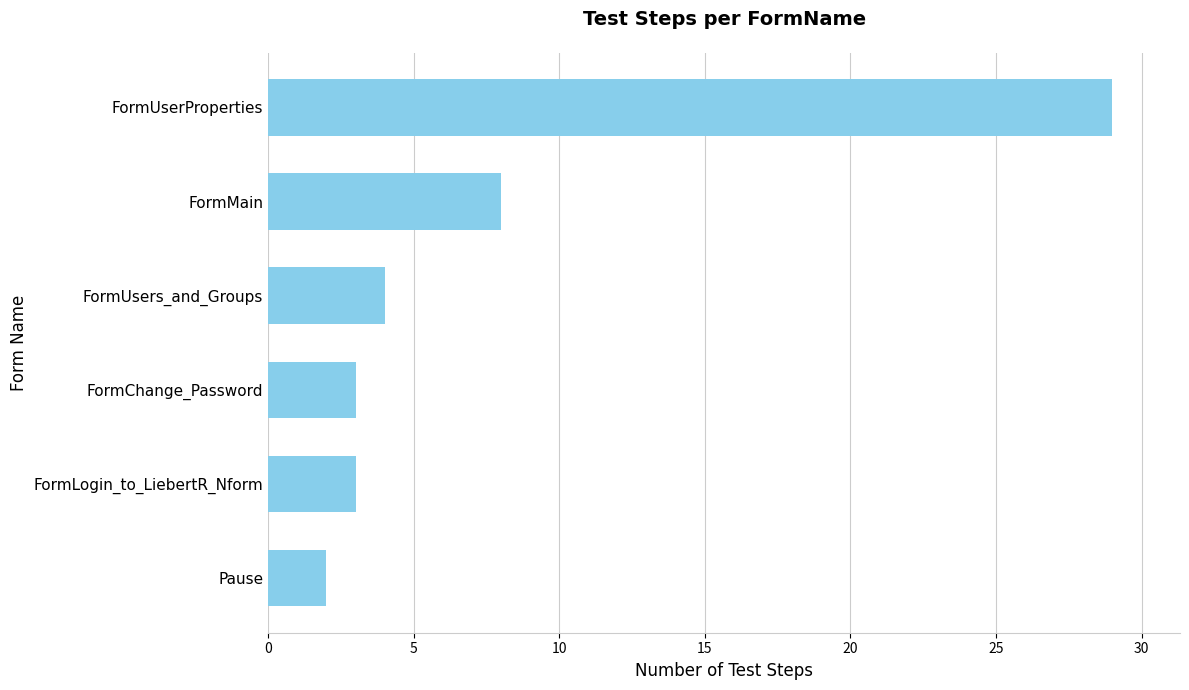

Between Pause and FormUsers_and_Groups, which is larger?

FormUsers_and_Groups